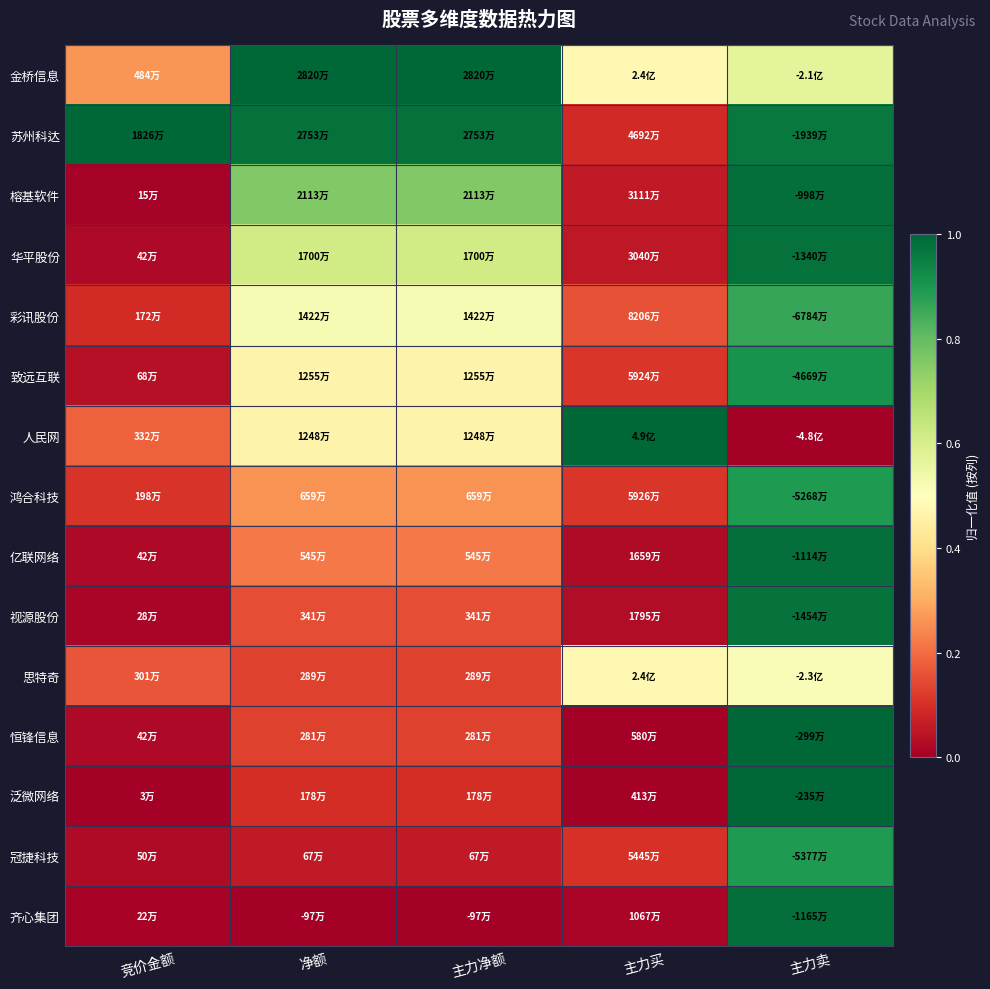

At how many categories does at least one series exceed 0?

5